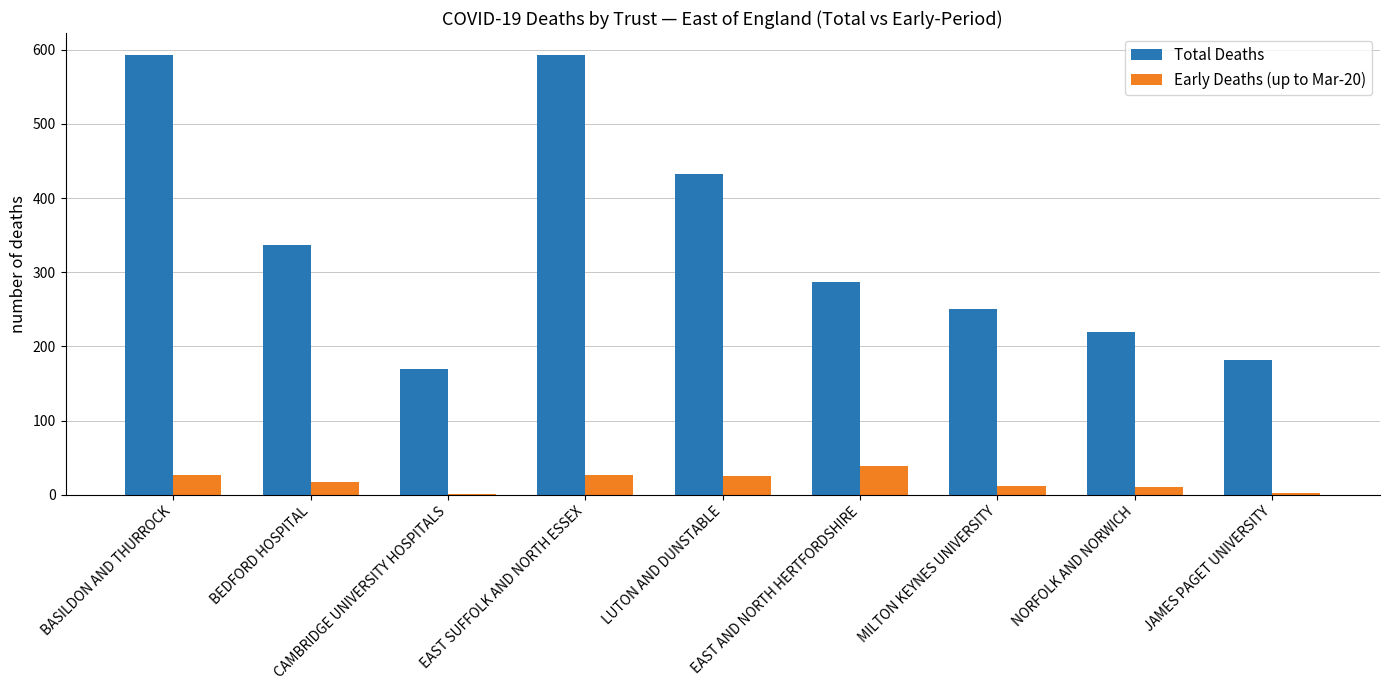

What is the sum of the Early Deaths (up to Mar-20) values at LUTON AND DUNSTABLE and BEDFORD HOSPITAL?

42